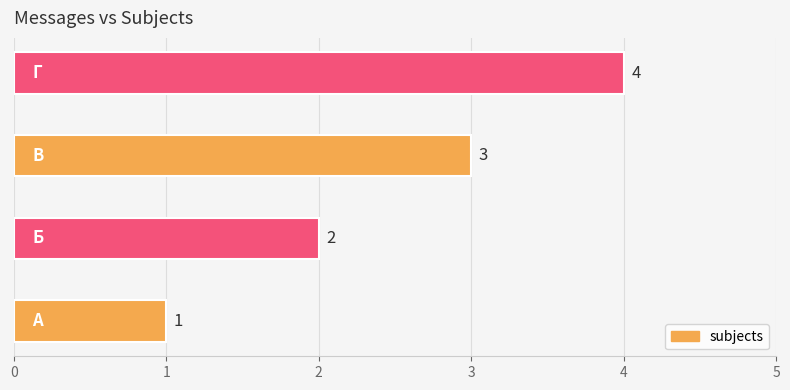

What is the difference between the maximum and minimum values?

3